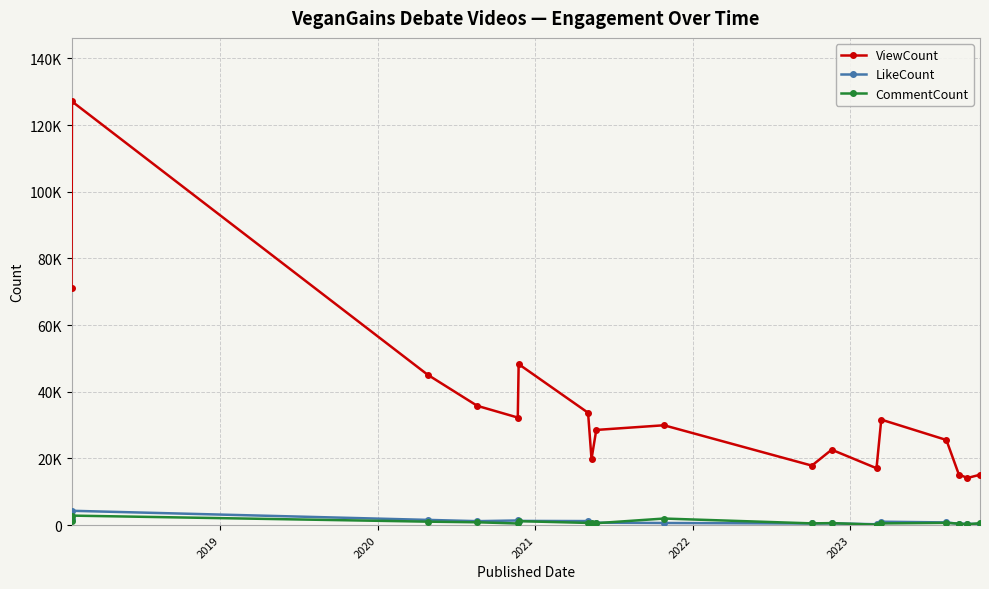

Reading right to left, extract all data points from this chart.

ViewCount: 15100	14132	15147	25526	31633	17048	22607	17835	29939	28535	19811	33691	48282	32250	35767	45092	127082	70987
LikeCount: 316	386	374	792	1003	239	501	469	621	702	405	1197	1246	1377	1171	1551	4282	1790
CommentCount: 561	224	428	661	495	113	584	506	1955	562	746	642	1172	472	834	1022	2834	1214